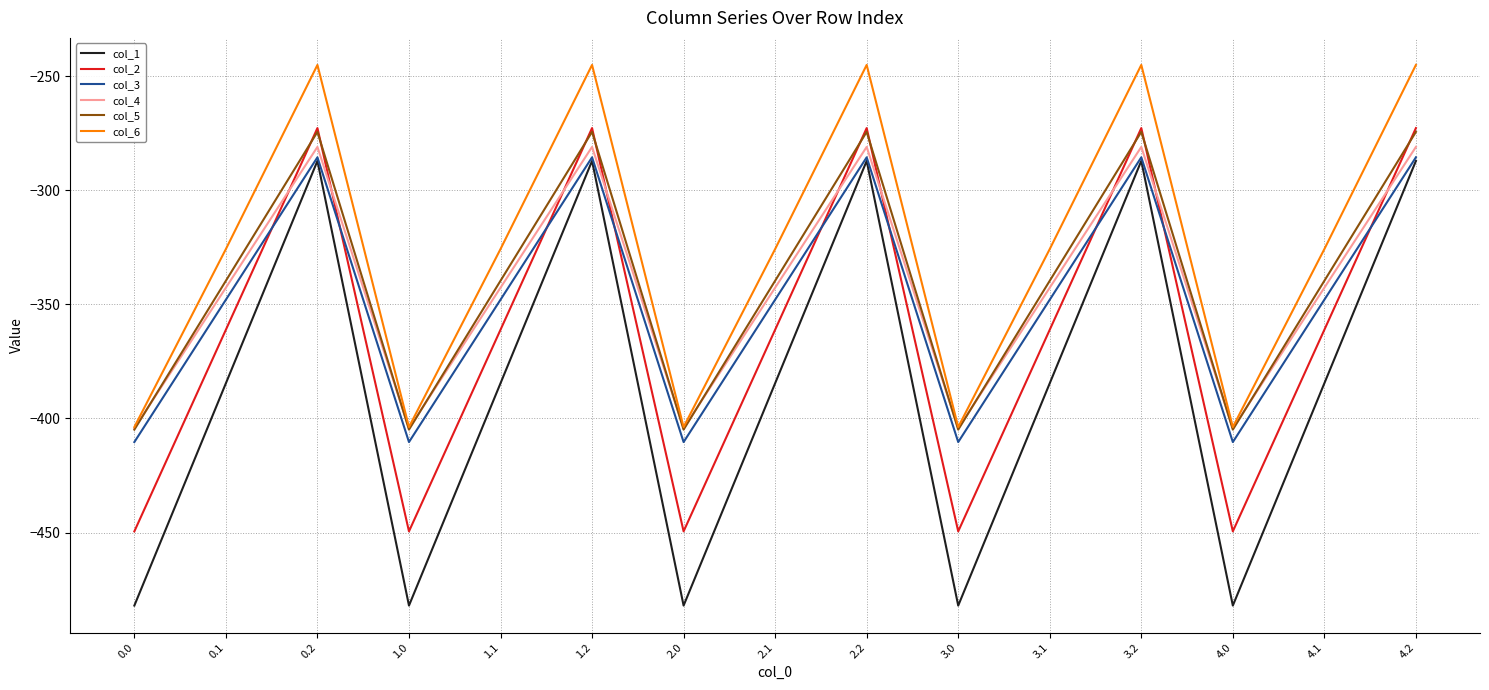

True or false: col_6 and col_1 intersect in this chart.

False